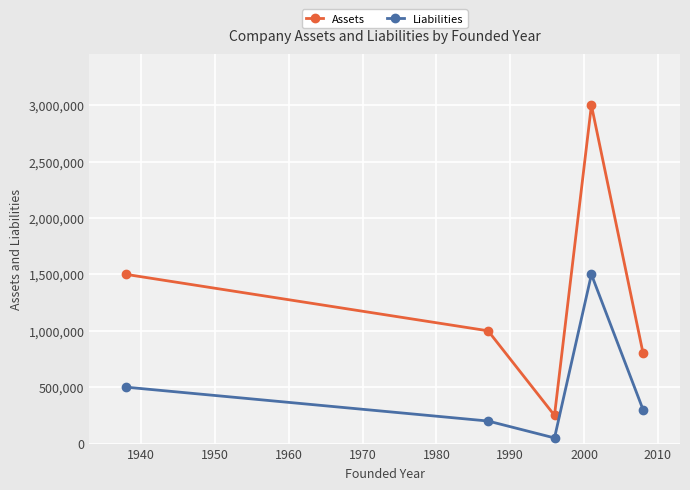

True or false: Liabilities and Assets cross at least once.

False